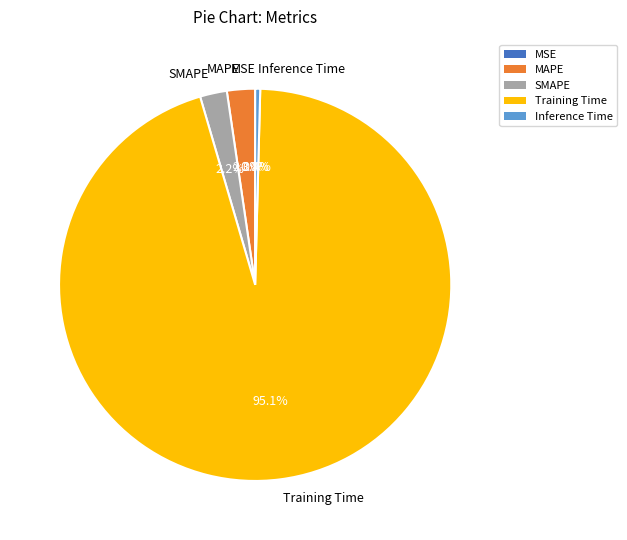

To the nearest percent, what percentage of the pie is Training Time?

95%